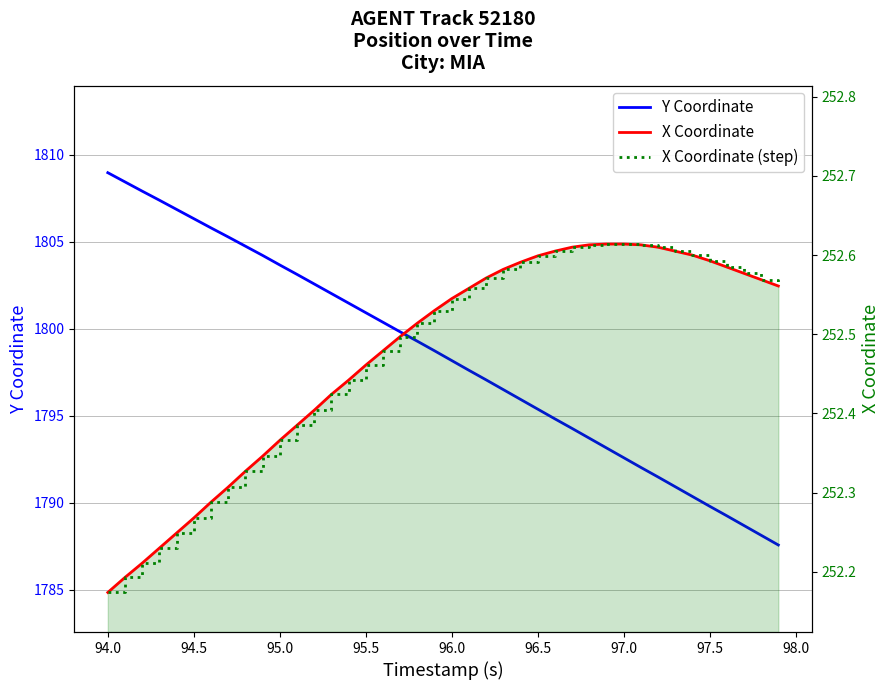

Reading left to right, transcribe all the data shown in this chart.

Y Coordinate: 1809.0	1808.4	1807.9	1807.4	1806.9	1806.3	1805.8	1805.3	1804.8	1804.2	1803.7	1803.1	1802.6	1802.0	1801.5	1800.9	1800.4	1799.8	1799.3	1798.7	1798.2	1797.6	1797.1	1796.5	1796.0	1795.4	1794.8	1794.3	1793.7	1793.2	1792.6	1792.0	1791.5	1790.9	1790.4	1789.8	1789.3	1788.7	1788.1	1787.6
X Coordinate: 252.2	252.2	252.2	252.2	252.2	252.3	252.3	252.3	252.3	252.3	252.4	252.4	252.4	252.4	252.4	252.5	252.5	252.5	252.5	252.5	252.5	252.6	252.6	252.6	252.6	252.6	252.6	252.6	252.6	252.6	252.6	252.6	252.6	252.6	252.6	252.6	252.6	252.6	252.6	252.6
X Coordinate (step): 252.2	252.2	252.2	252.2	252.2	252.3	252.3	252.3	252.3	252.3	252.4	252.4	252.4	252.4	252.4	252.5	252.5	252.5	252.5	252.5	252.5	252.6	252.6	252.6	252.6	252.6	252.6	252.6	252.6	252.6	252.6	252.6	252.6	252.6	252.6	252.6	252.6	252.6	252.6	252.6